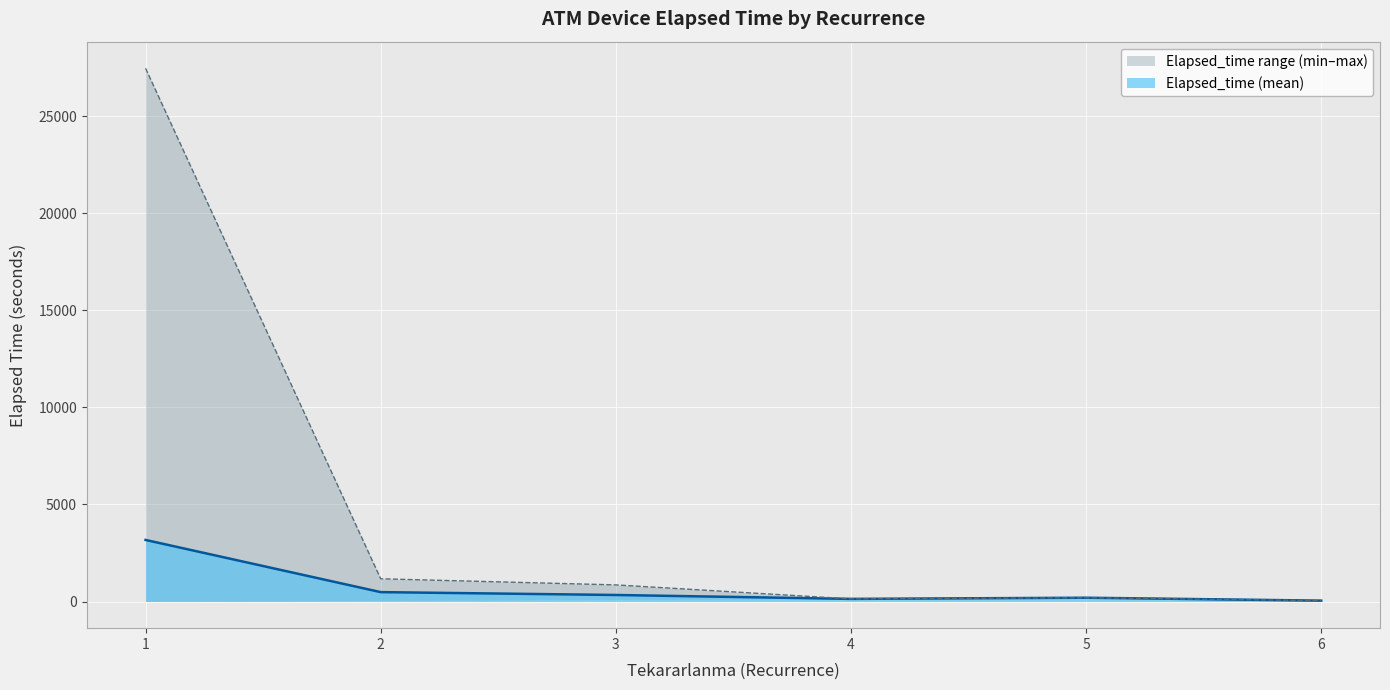

At which label does the data first exceed 345?

1